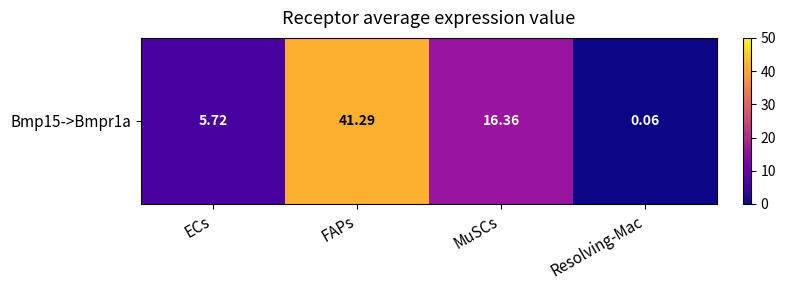

Reading left to right, list all the values displayed in this chart.

5.7	41.3	16.4	0.1